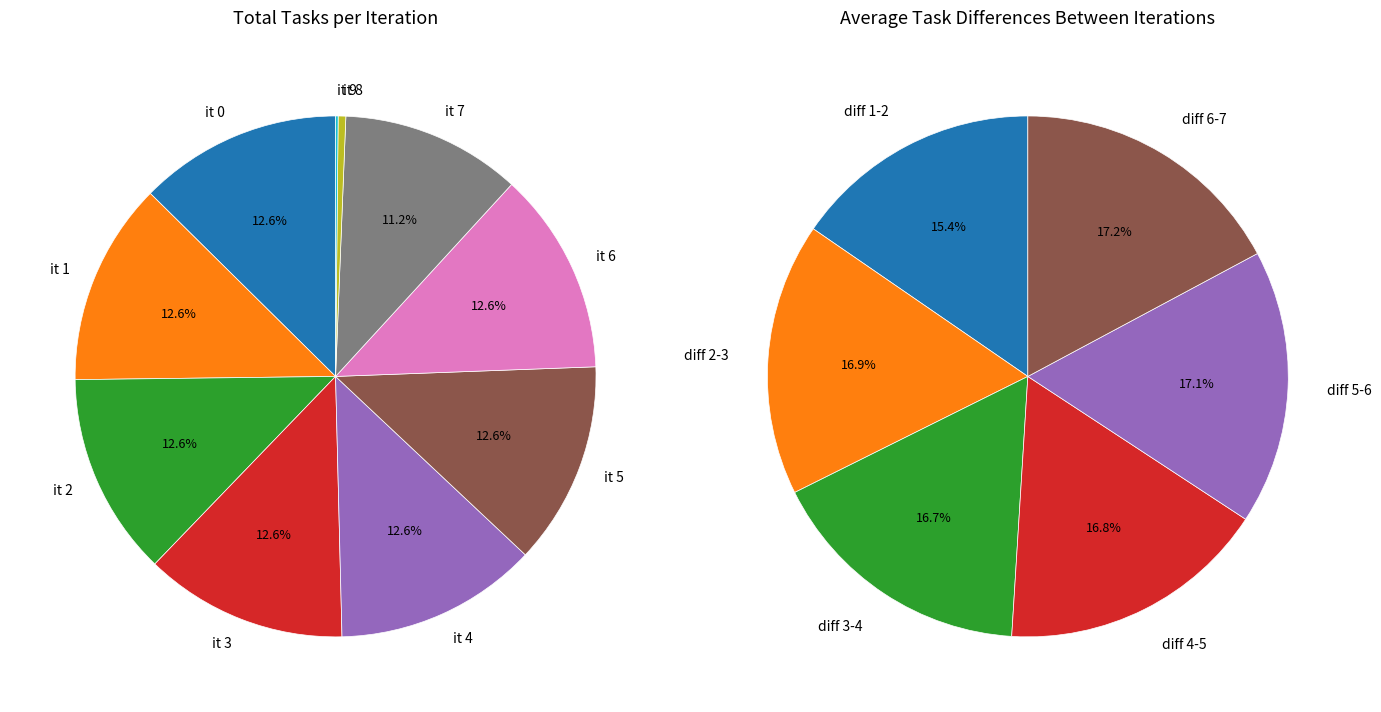

How many segments does this pie chart have?

10